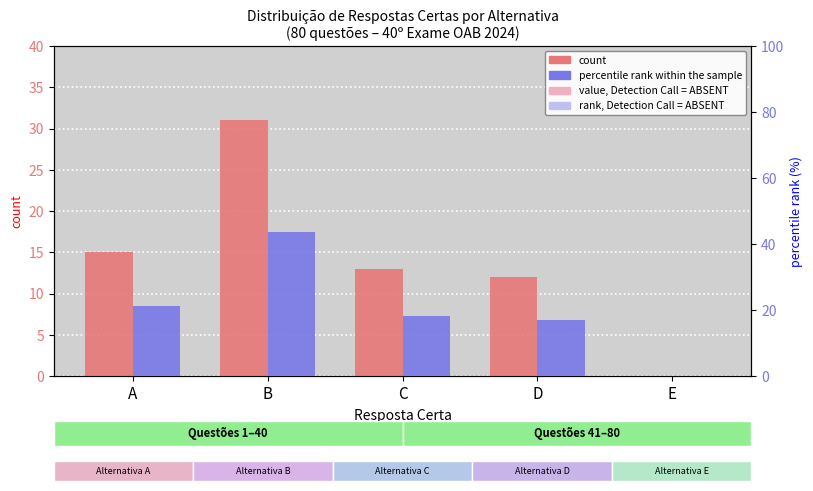

Reading left to right, extract all data points from this chart.

count: 15.0	31.0	13.0	12.0	0.0
percentile rank within the sample: 21.1	43.7	18.3	16.9	0.0